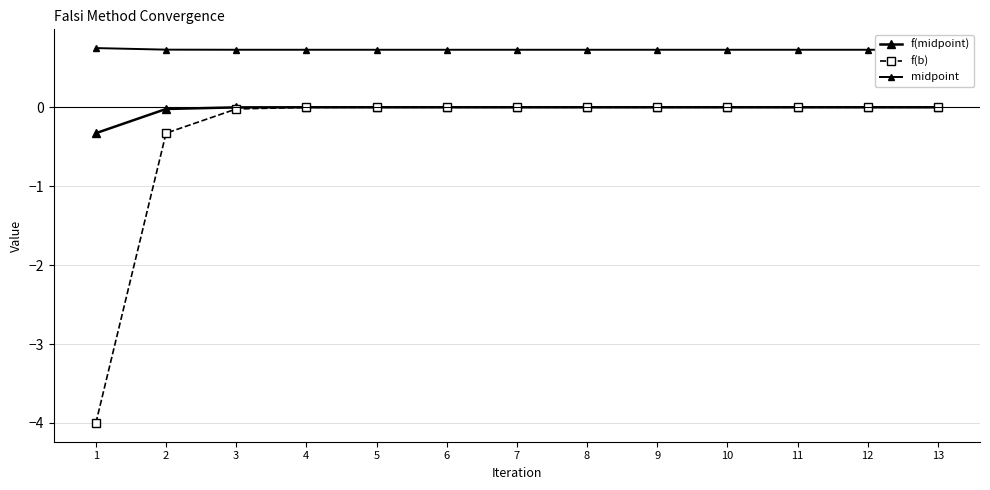

What are all the series names shown in the legend?

f(midpoint), f(b), midpoint